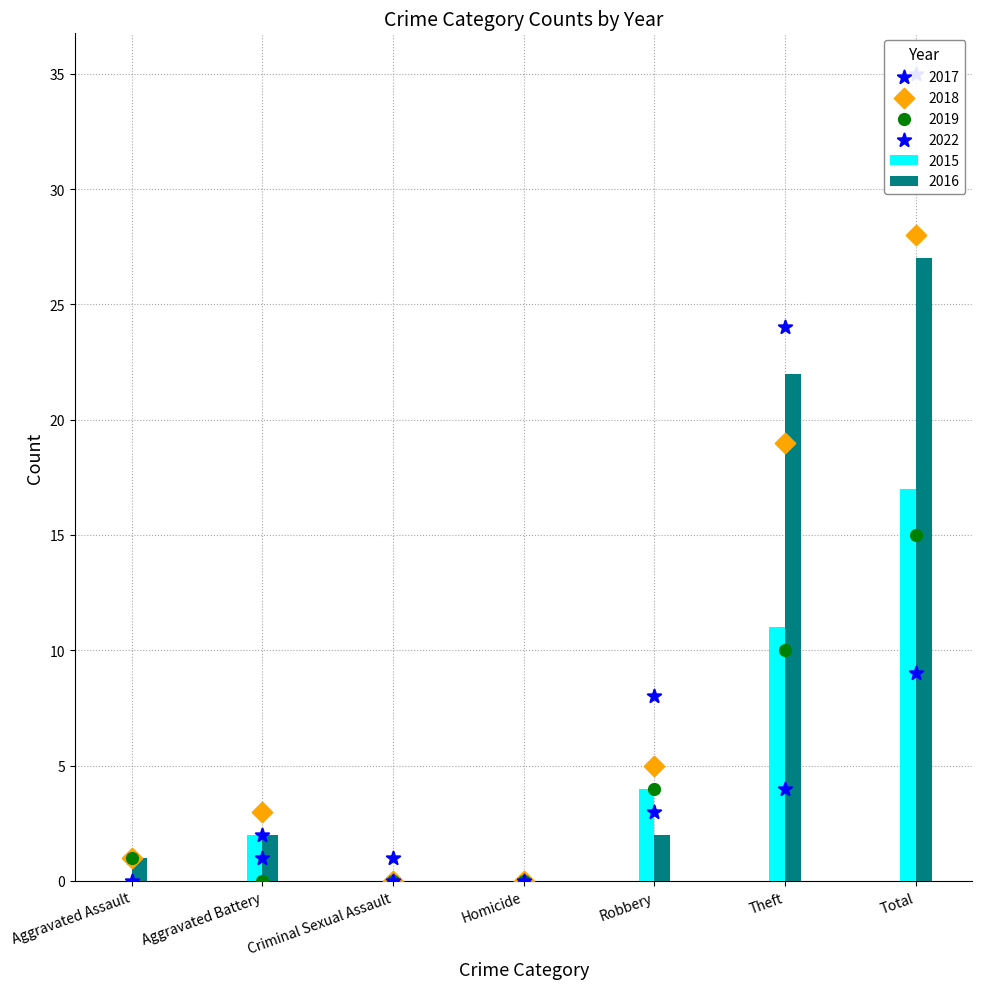

At which category is the sum across all series the highest?

Total